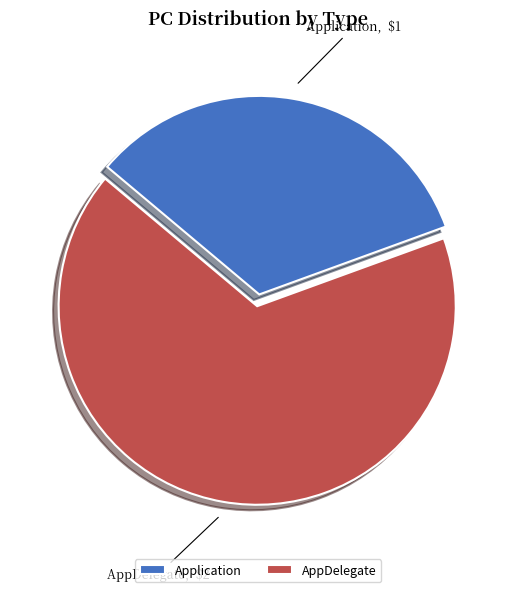

Does Application account for over 50% of the chart?

No